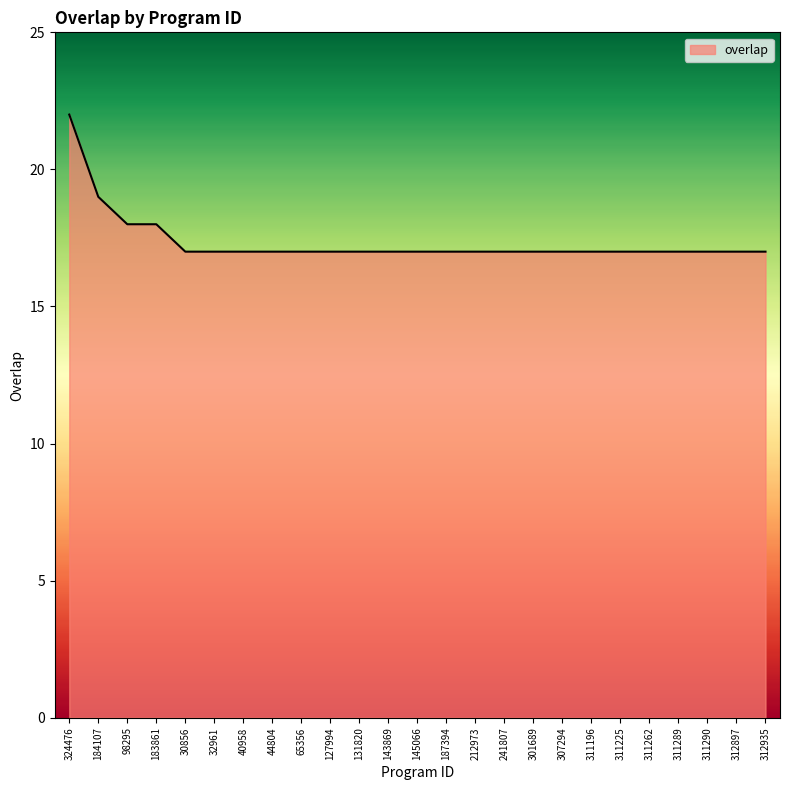

At which label is the value closest to 19?

184107